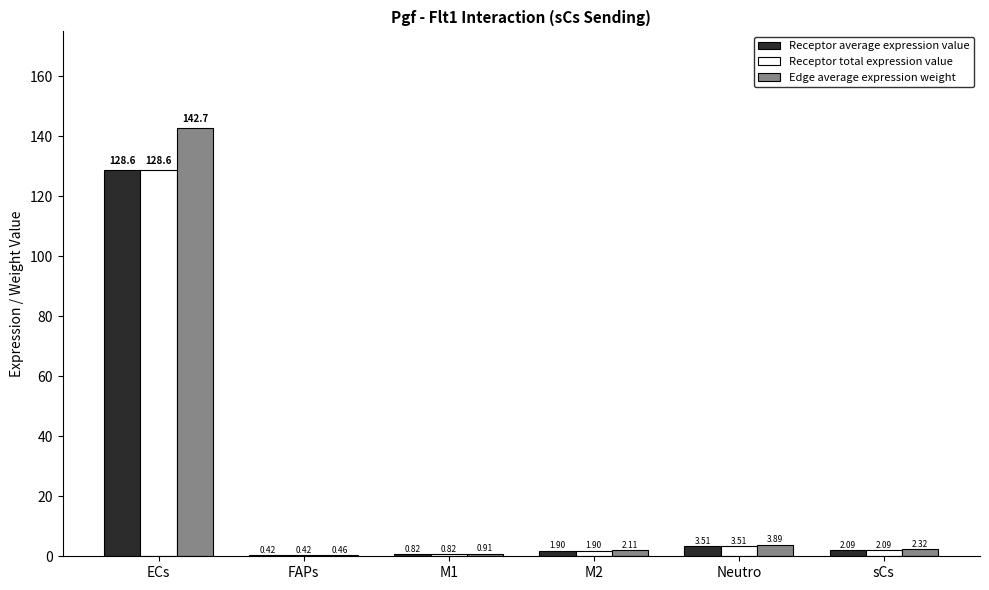

Which series has the widest spread of values?

Edge average expression weight